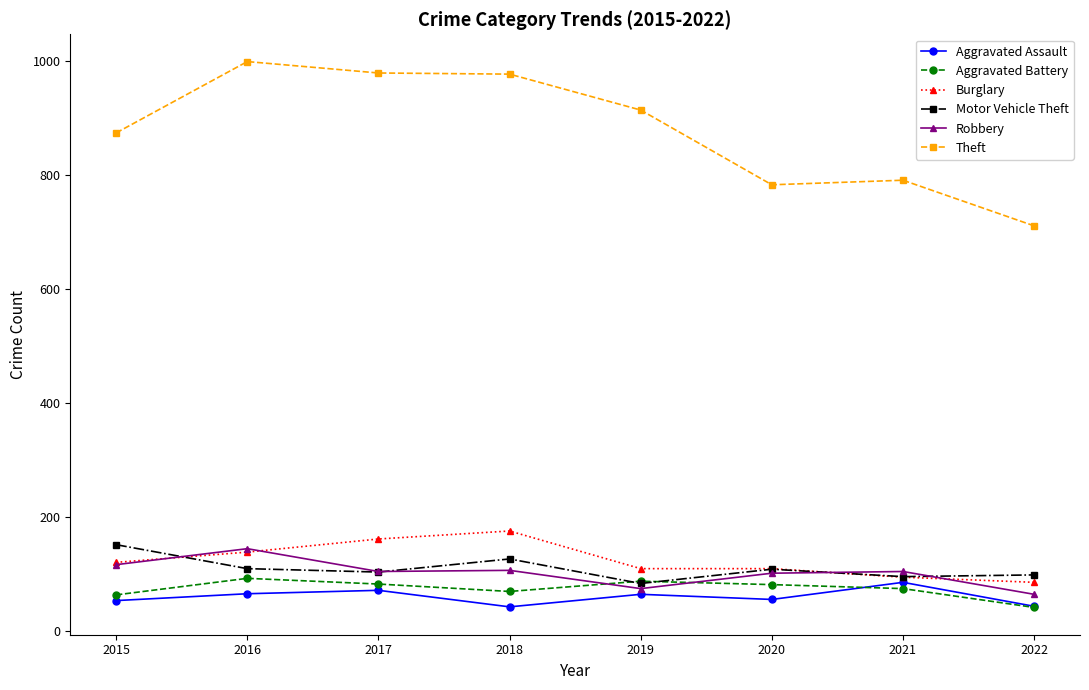

What is the difference between the highest and lowest values at 2020?

727